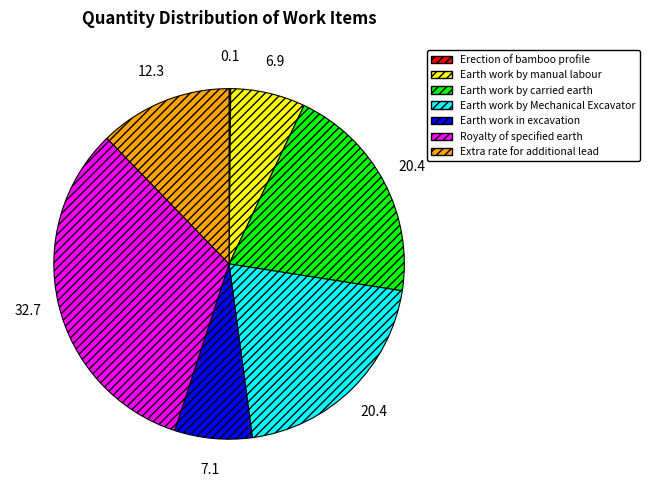

Which has a higher value, Earth work by Mechanical Excavator or Earth work by manual labour?

Earth work by Mechanical Excavator